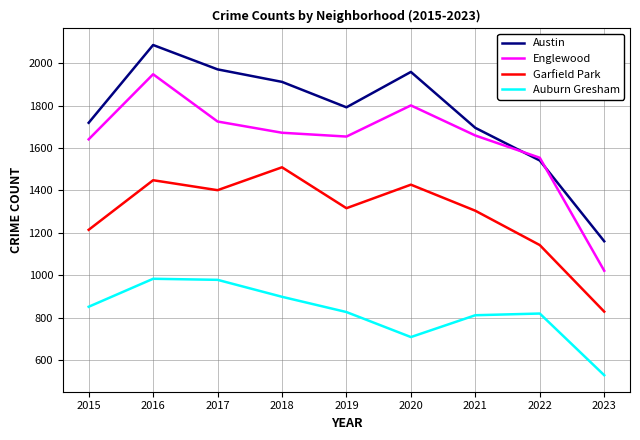

Which category has the highest value across all series?

2016